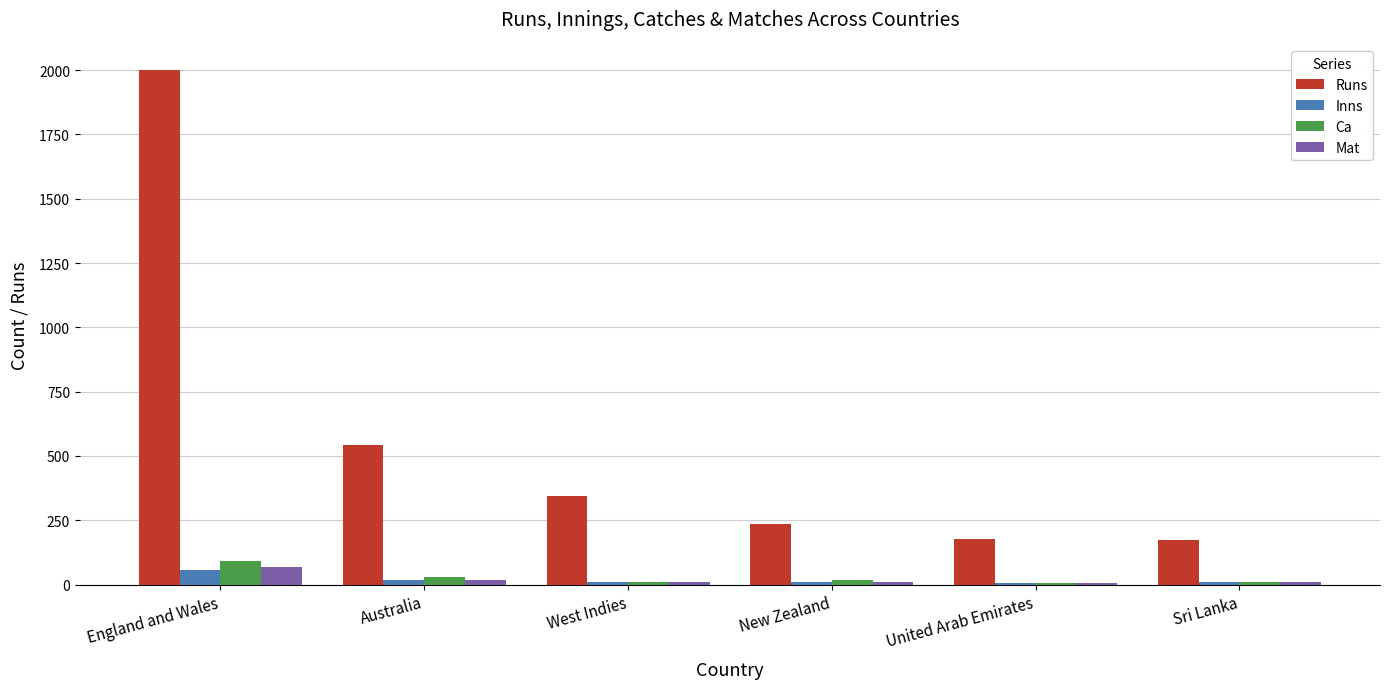

Is the value of Inns at New Zealand greater than the value of Mat at England and Wales?

No